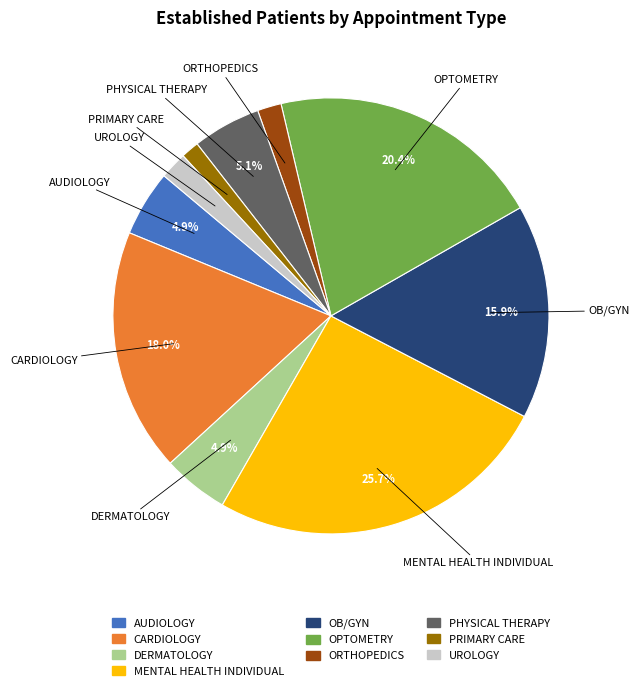

Is MENTAL HEALTH INDIVIDUAL the majority of the pie?

No